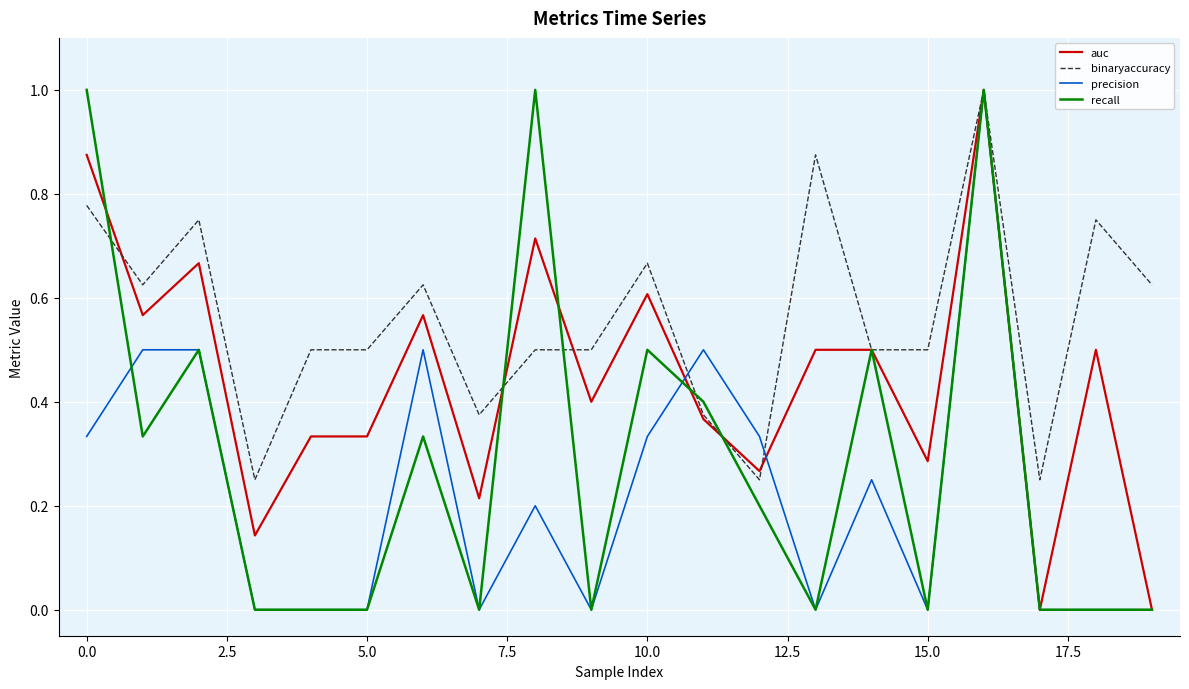

Which series has the largest total across all categories?

binaryaccuracy